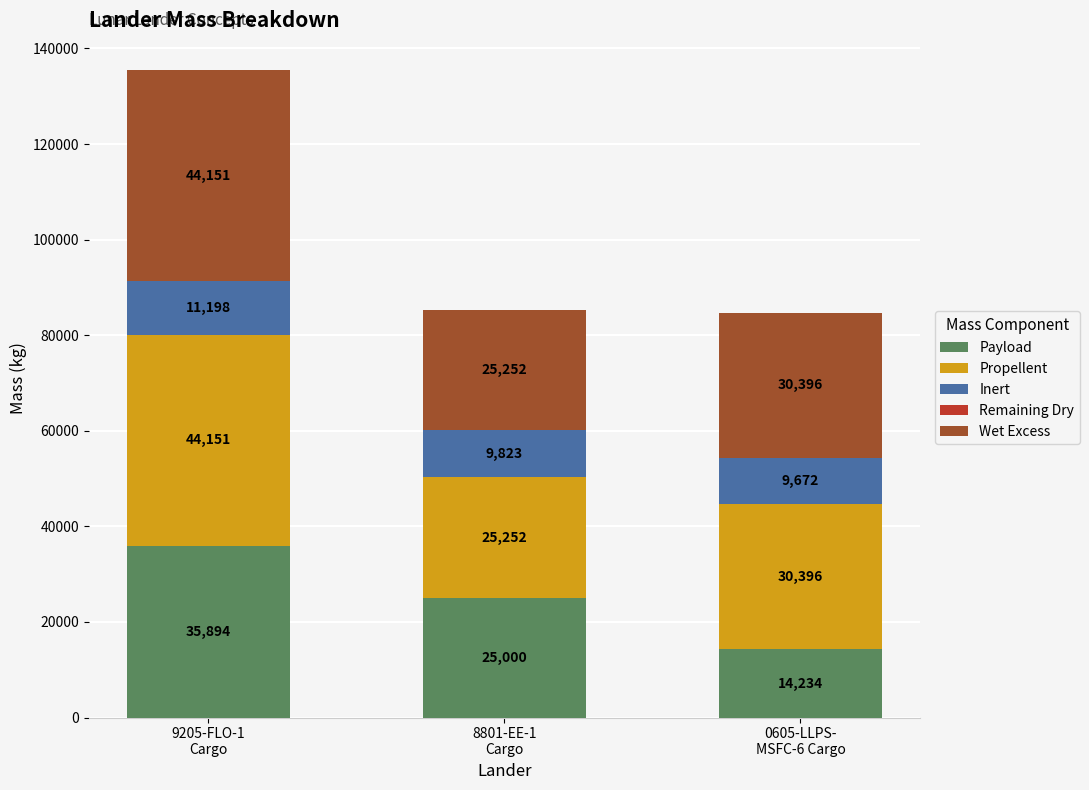

What is the difference between the maximum and minimum values in the Payload series?

21660